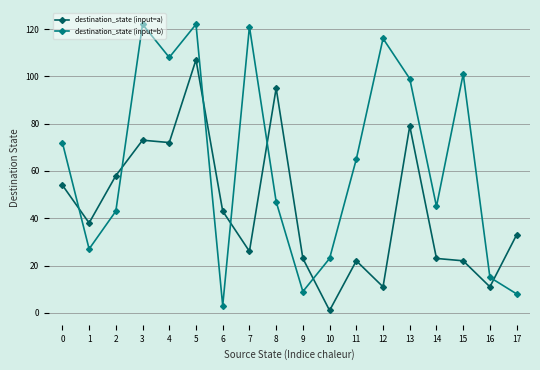

What is the value of the destination_state (input=b) point at the 11th from the left?

23